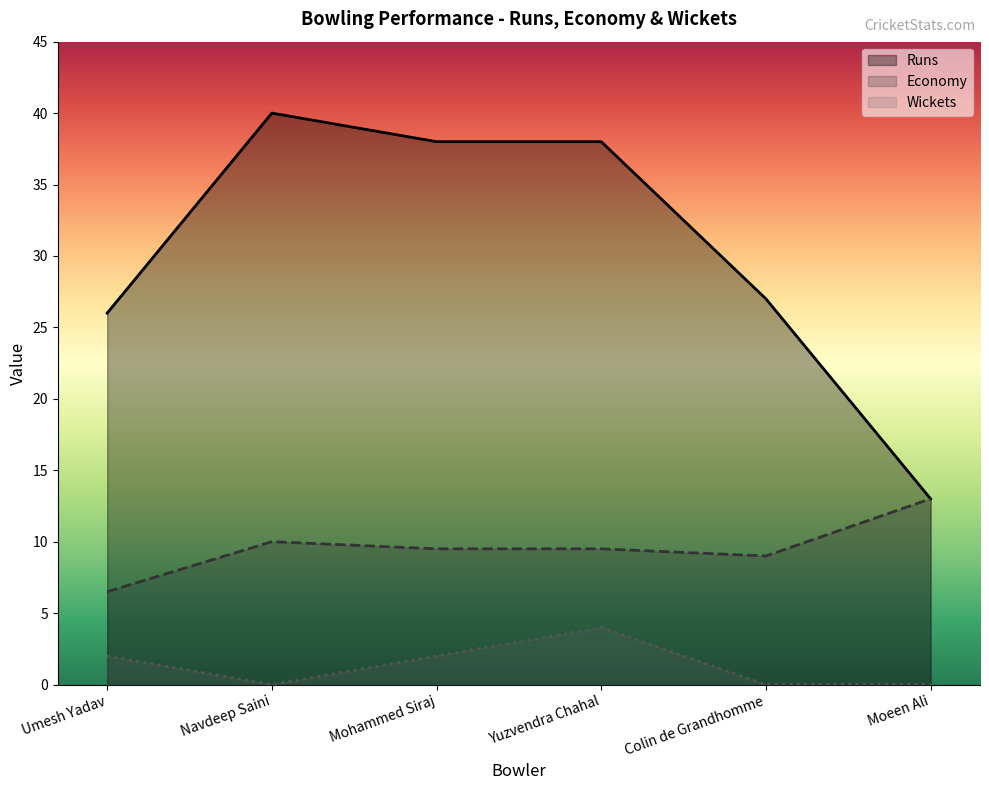

True or false: Economy and Runs cross at least once.

False